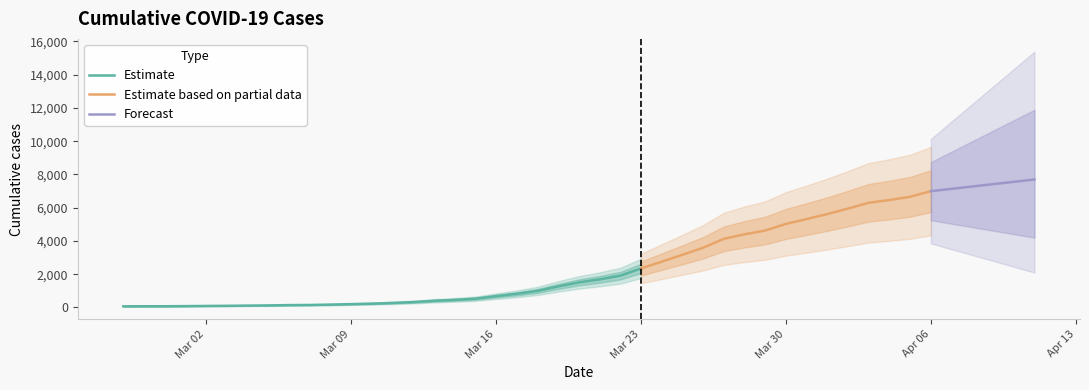

Is this an area chart (filled region under the line)?

No